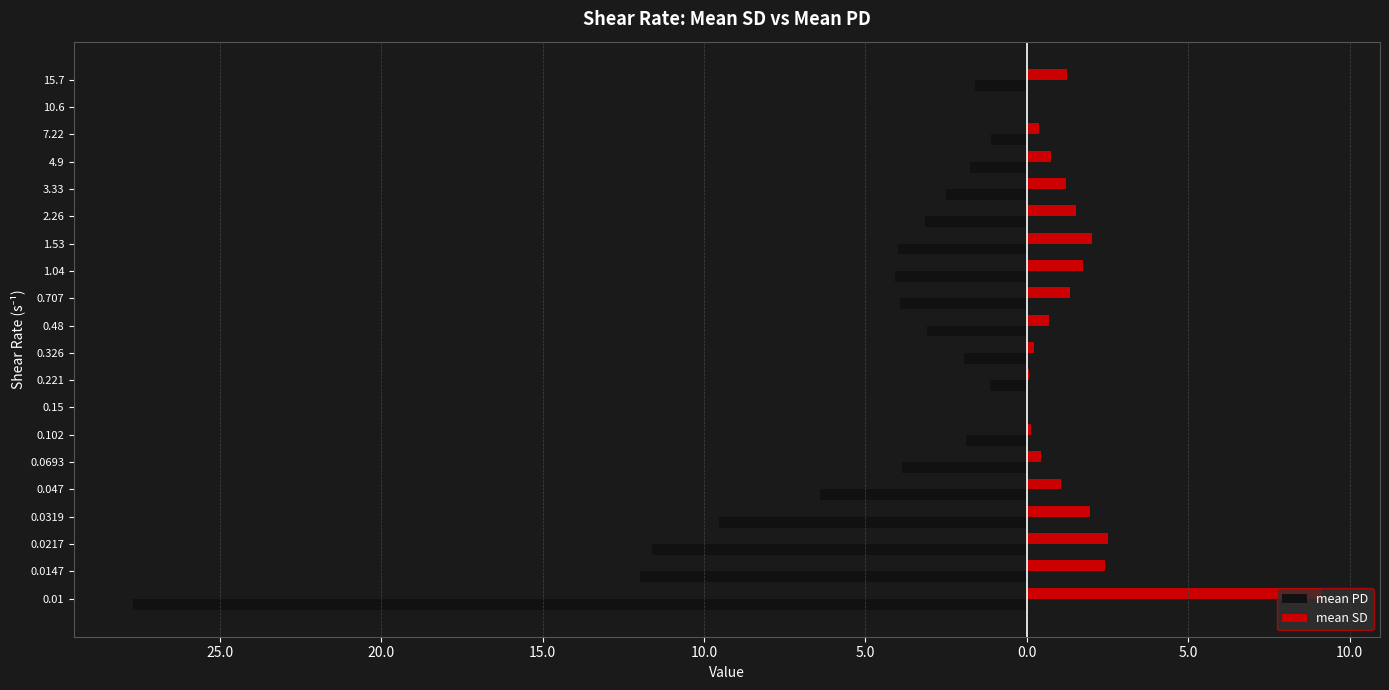

What is the average value of the mean SD series?

1.4